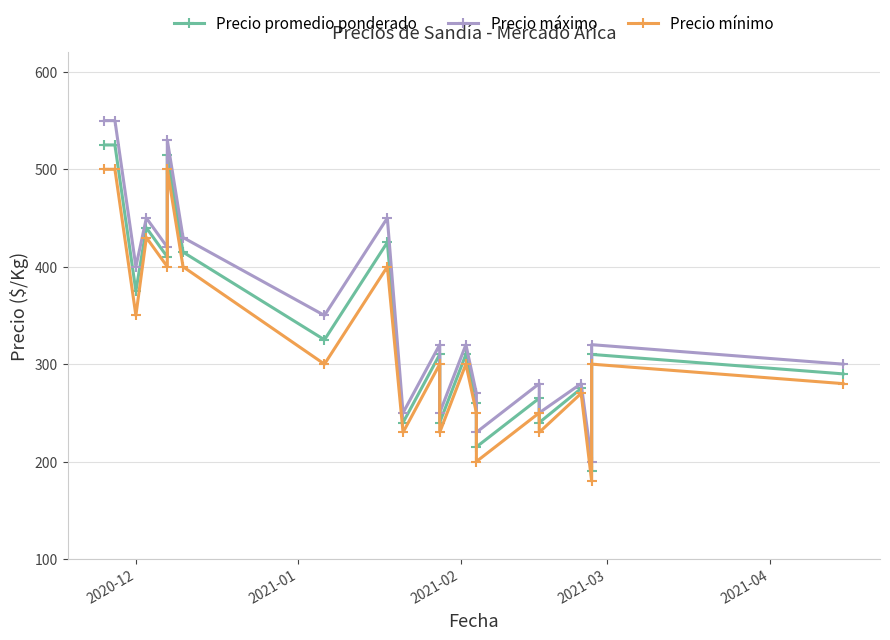

Is this an area chart (filled region under the line)?

No